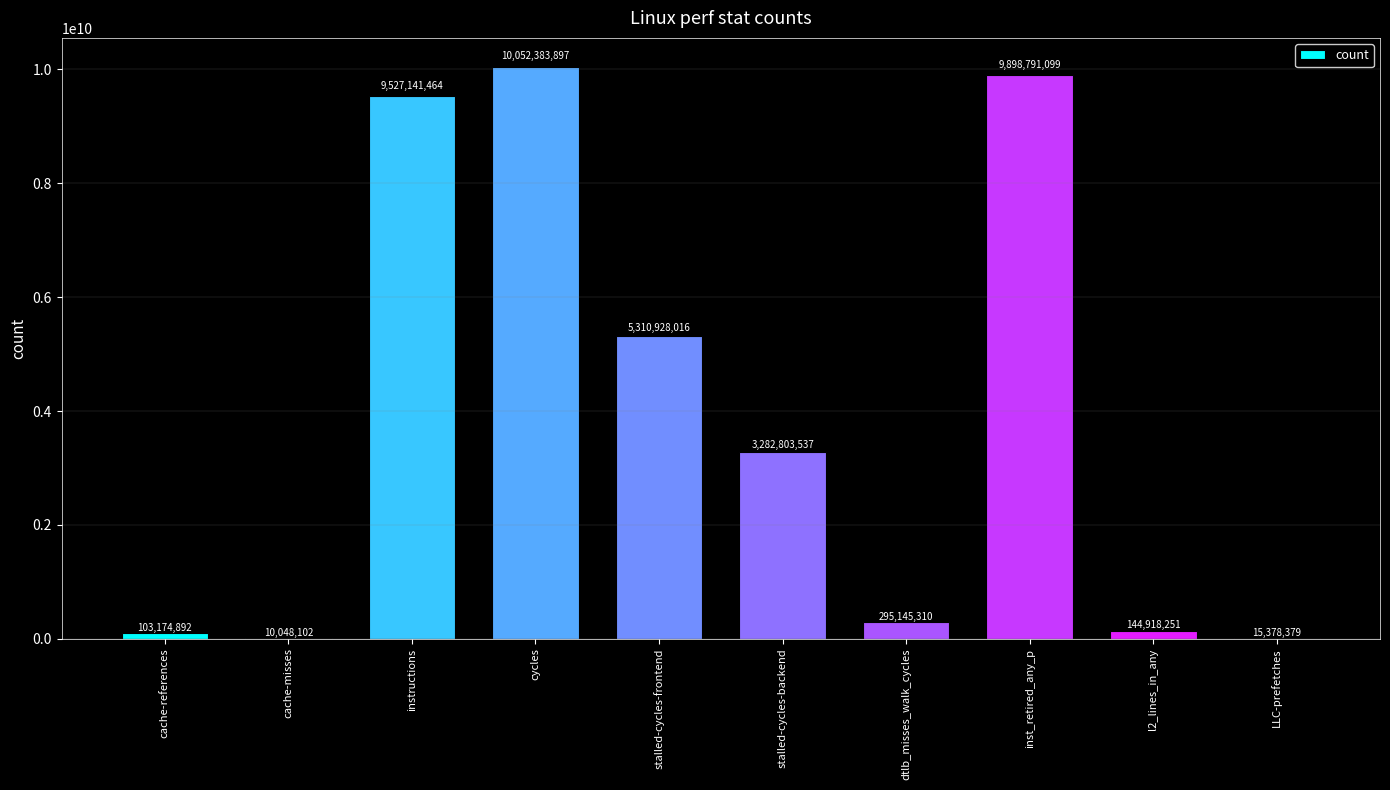

What value does the data have at inst_retired_any_p?

9898791099